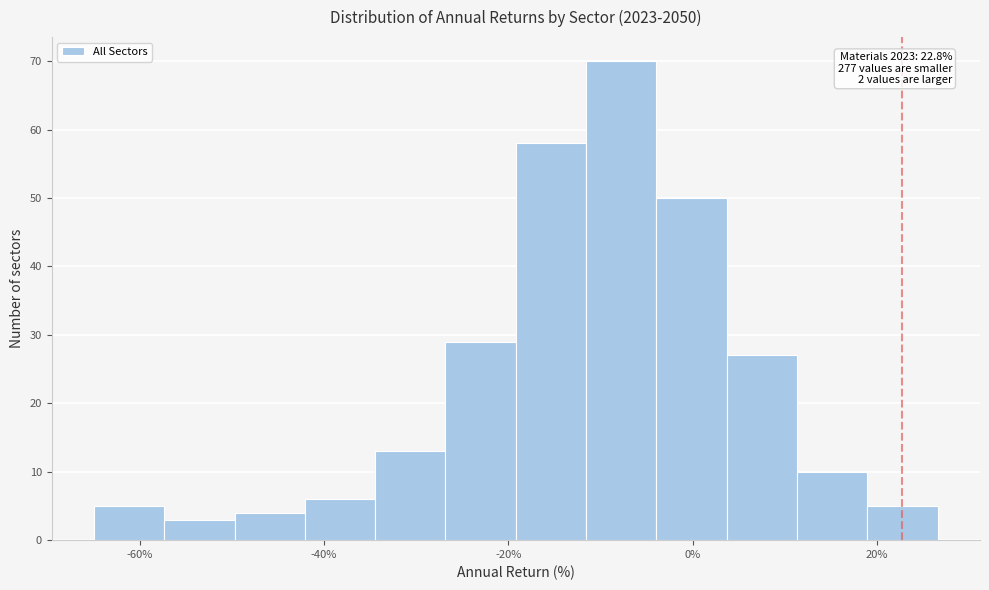

Read against the x-axis, roughly where is the centre of the tallest bar?

-8